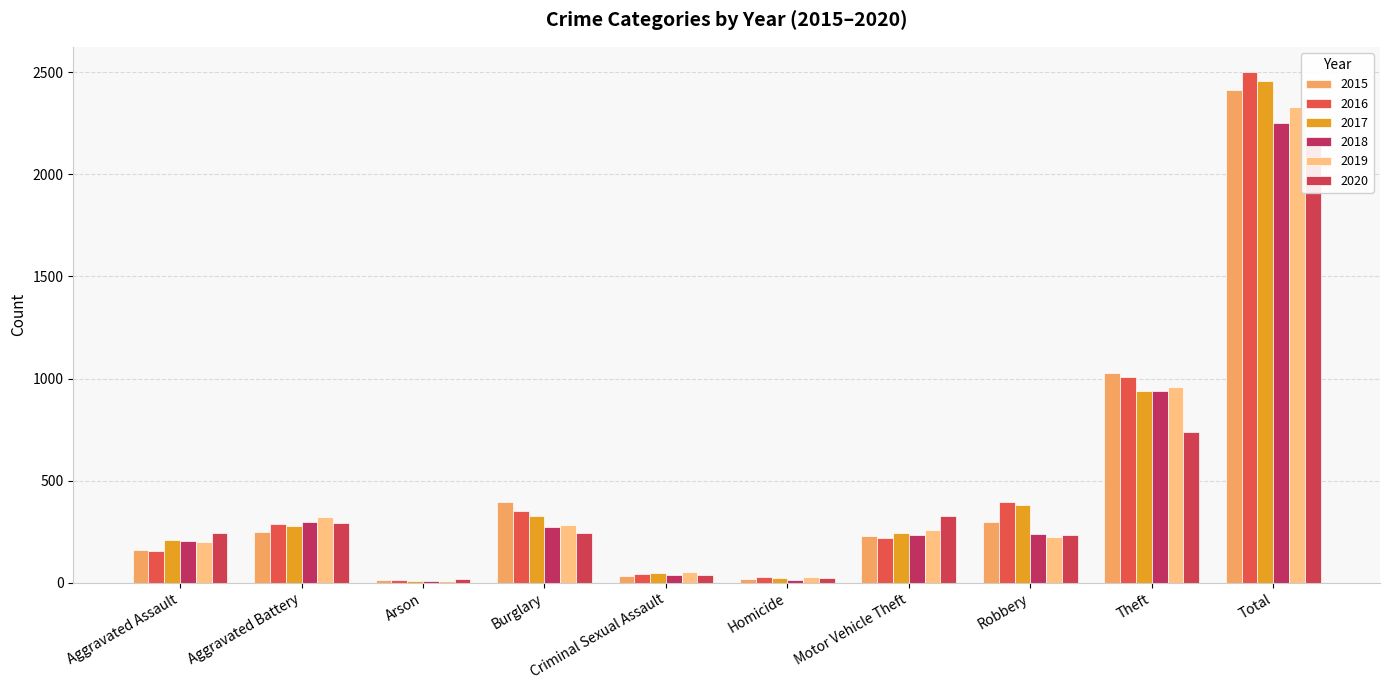

Reading left to right, what are all the values shown in this chart?

2015: Aggravated Assault=160	Aggravated Battery=246	Arson=11	Burglary=393	Criminal Sexual Assault=34	Homicide=17	Motor Vehicle Theft=228	Robbery=297	Theft=1027	Total=2413
2016: Aggravated Assault=154	Aggravated Battery=288	Arson=13	Burglary=352	Criminal Sexual Assault=43	Homicide=29	Motor Vehicle Theft=218	Robbery=394	Theft=1009	Total=2500
2017: Aggravated Assault=207	Aggravated Battery=277	Arson=9	Burglary=327	Criminal Sexual Assault=47	Homicide=24	Motor Vehicle Theft=243	Robbery=381	Theft=941	Total=2456
2018: Aggravated Assault=206	Aggravated Battery=297	Arson=9	Burglary=273	Criminal Sexual Assault=40	Homicide=15	Motor Vehicle Theft=232	Robbery=237	Theft=941	Total=2250
2019: Aggravated Assault=197	Aggravated Battery=321	Arson=8	Burglary=281	Criminal Sexual Assault=51	Homicide=27	Motor Vehicle Theft=260	Robbery=224	Theft=959	Total=2328
2020: Aggravated Assault=242	Aggravated Battery=294	Arson=20	Burglary=245	Criminal Sexual Assault=36	Homicide=24	Motor Vehicle Theft=328	Robbery=233	Theft=736	Total=2158